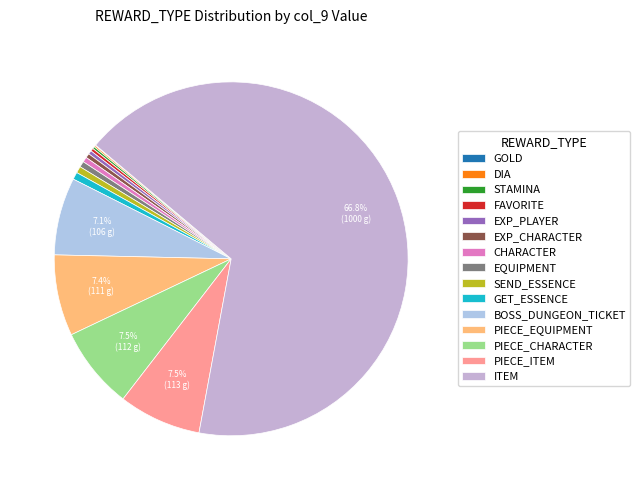

Which has a higher value, FAVORITE or GOLD?

FAVORITE